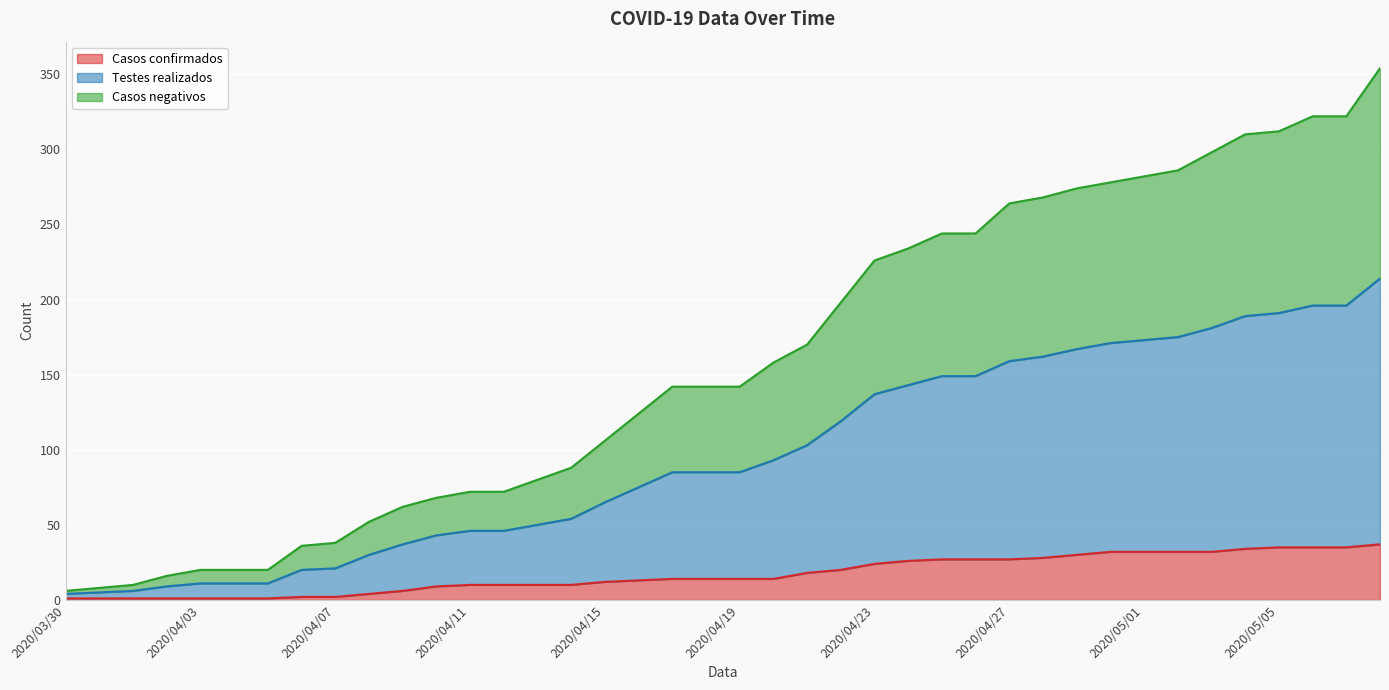

How many lines are shown in the chart?

3